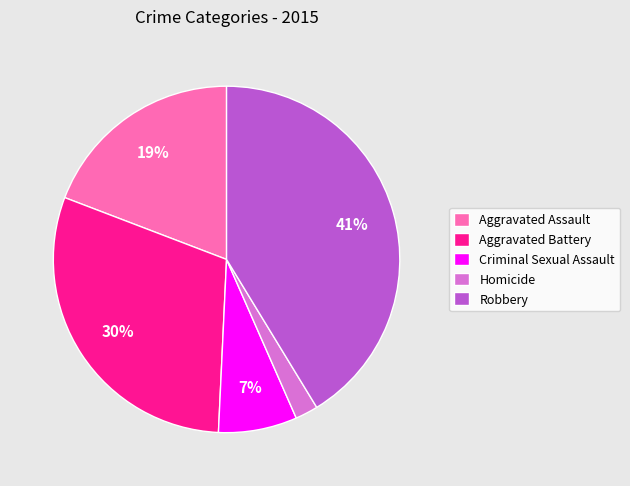

To the nearest percent, what portion does Robbery represent?

41%